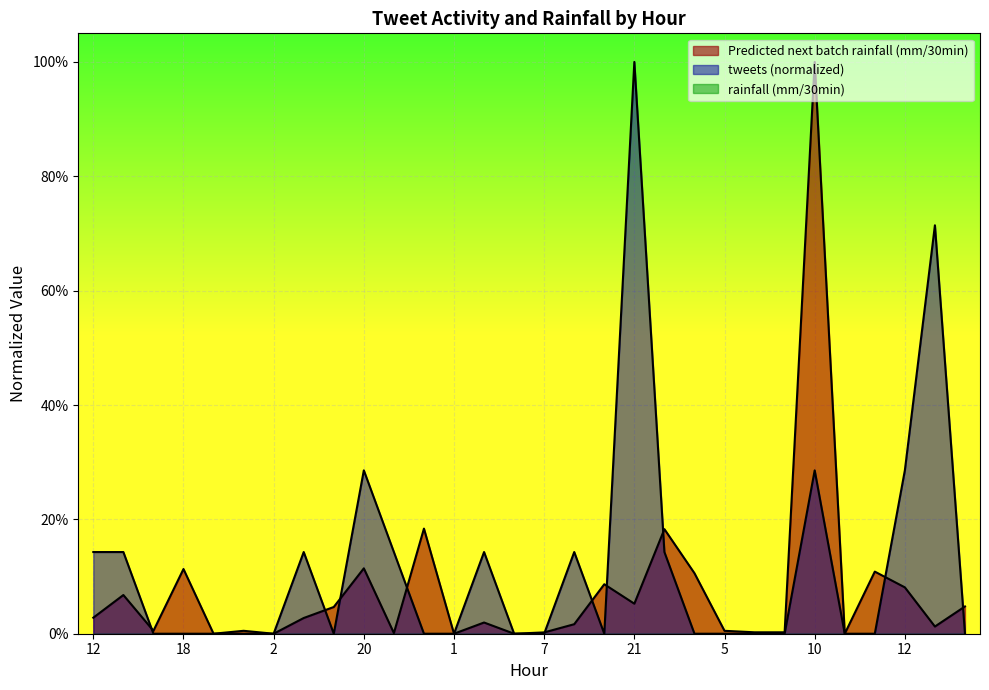

The Predicted next batch rainfall (mm/30min) series shows 0.0 at 0. True or false?

True